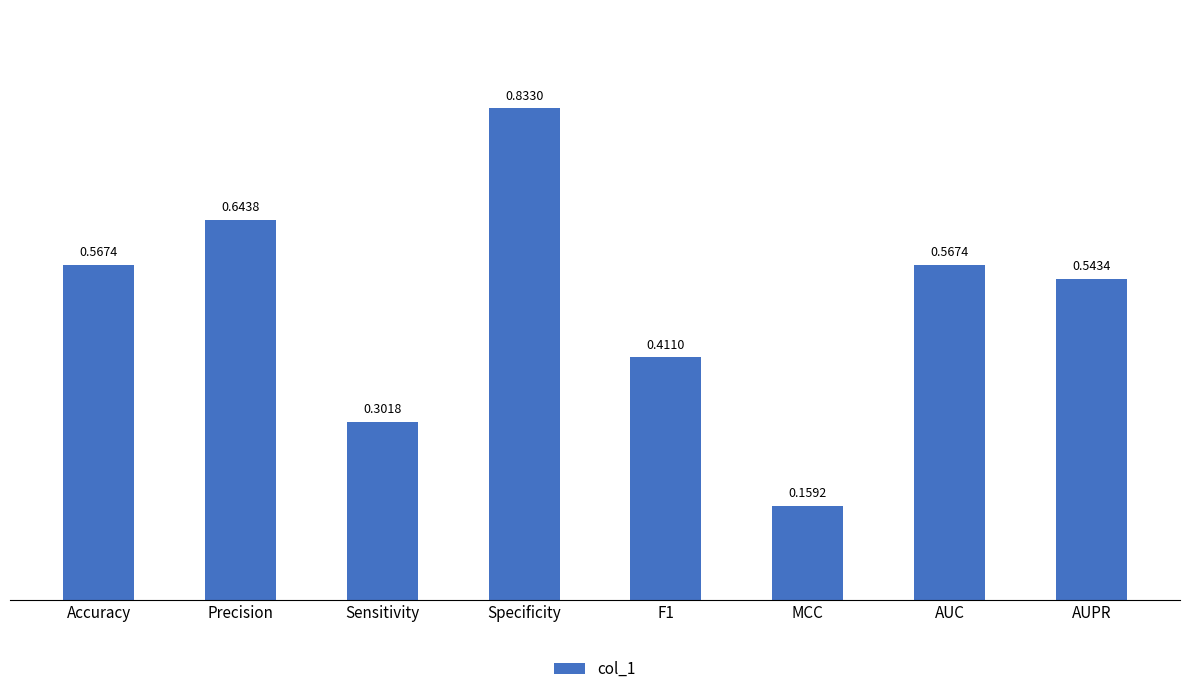

Between Precision and F1, which is larger?

Precision